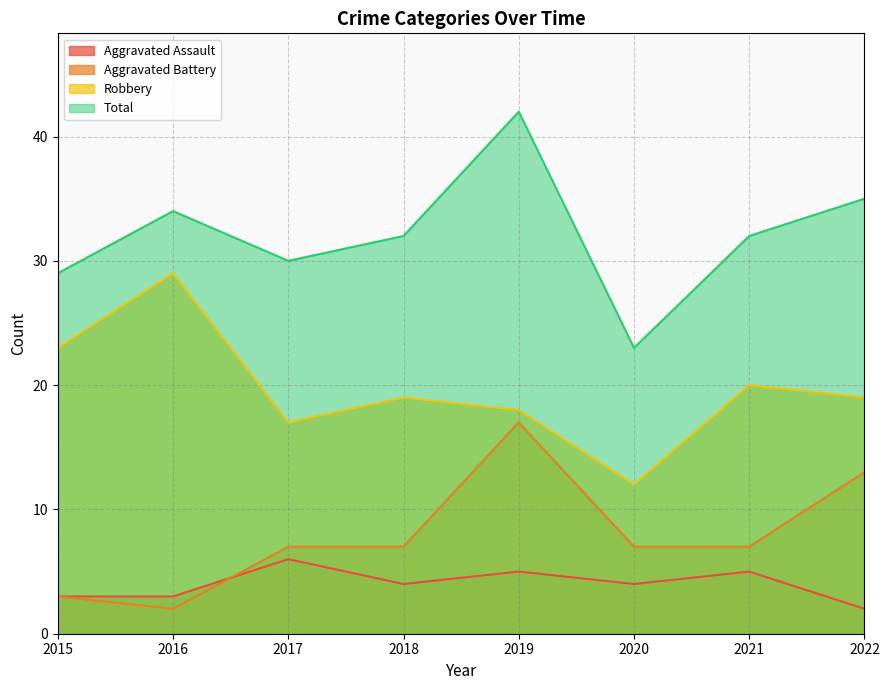

True or false: Aggravated Battery and Robbery intersect in this chart.

False